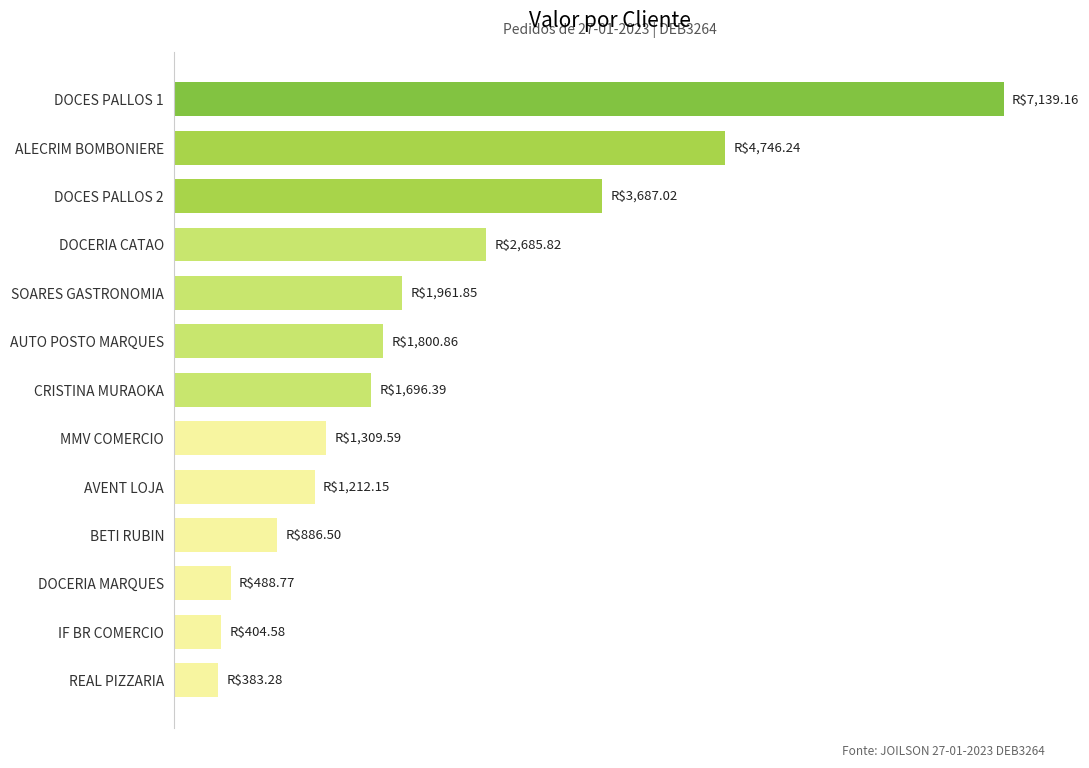

Does the chart contain any negative values?

No